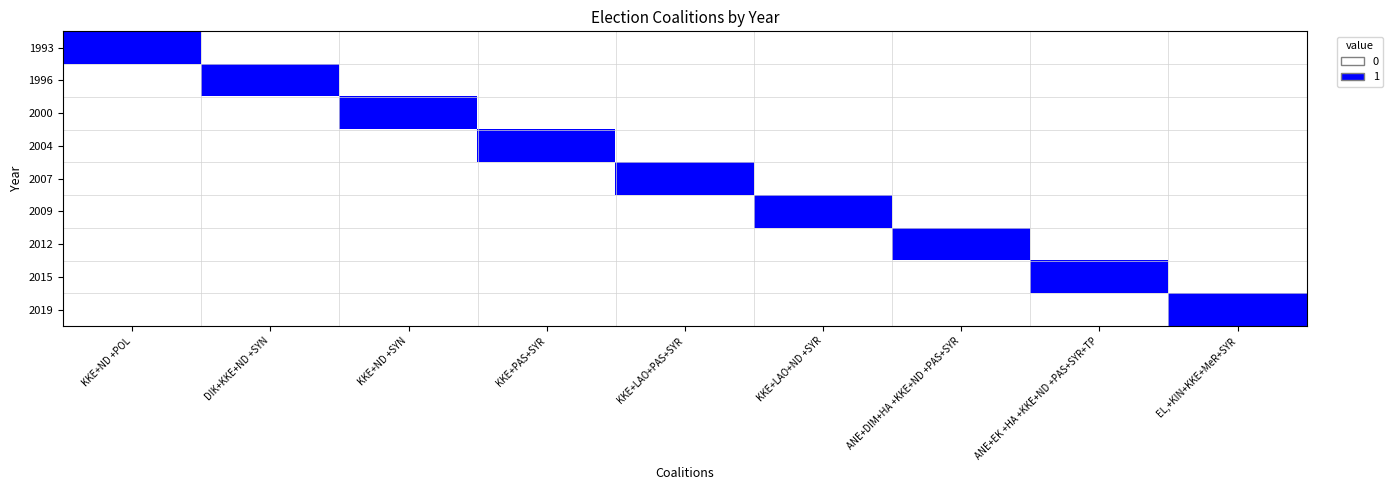

Reading left to right, transcribe all the data shown in this chart.

1993: KKE+ND +POL=1	DIK+KKE+ND +SYN=0	KKE+ND +SYN=0	KKE+PAS+SYR=0	KKE+LAO+PAS+SYR=0	KKE+LAO+ND +SYR=0	ANE+DIM+HA +KKE+ND +PAS+SYR=0	ANE+EK +HA +KKE+ND +PAS+SYR+TP=0	EL,+KIN+KKE+MeR+SYR=0
1996: KKE+ND +POL=0	DIK+KKE+ND +SYN=1	KKE+ND +SYN=0	KKE+PAS+SYR=0	KKE+LAO+PAS+SYR=0	KKE+LAO+ND +SYR=0	ANE+DIM+HA +KKE+ND +PAS+SYR=0	ANE+EK +HA +KKE+ND +PAS+SYR+TP=0	EL,+KIN+KKE+MeR+SYR=0
2000: KKE+ND +POL=0	DIK+KKE+ND +SYN=0	KKE+ND +SYN=1	KKE+PAS+SYR=0	KKE+LAO+PAS+SYR=0	KKE+LAO+ND +SYR=0	ANE+DIM+HA +KKE+ND +PAS+SYR=0	ANE+EK +HA +KKE+ND +PAS+SYR+TP=0	EL,+KIN+KKE+MeR+SYR=0
2004: KKE+ND +POL=0	DIK+KKE+ND +SYN=0	KKE+ND +SYN=0	KKE+PAS+SYR=1	KKE+LAO+PAS+SYR=0	KKE+LAO+ND +SYR=0	ANE+DIM+HA +KKE+ND +PAS+SYR=0	ANE+EK +HA +KKE+ND +PAS+SYR+TP=0	EL,+KIN+KKE+MeR+SYR=0
2007: KKE+ND +POL=0	DIK+KKE+ND +SYN=0	KKE+ND +SYN=0	KKE+PAS+SYR=0	KKE+LAO+PAS+SYR=1	KKE+LAO+ND +SYR=0	ANE+DIM+HA +KKE+ND +PAS+SYR=0	ANE+EK +HA +KKE+ND +PAS+SYR+TP=0	EL,+KIN+KKE+MeR+SYR=0
2009: KKE+ND +POL=0	DIK+KKE+ND +SYN=0	KKE+ND +SYN=0	KKE+PAS+SYR=0	KKE+LAO+PAS+SYR=0	KKE+LAO+ND +SYR=1	ANE+DIM+HA +KKE+ND +PAS+SYR=0	ANE+EK +HA +KKE+ND +PAS+SYR+TP=0	EL,+KIN+KKE+MeR+SYR=0
2012: KKE+ND +POL=0	DIK+KKE+ND +SYN=0	KKE+ND +SYN=0	KKE+PAS+SYR=0	KKE+LAO+PAS+SYR=0	KKE+LAO+ND +SYR=0	ANE+DIM+HA +KKE+ND +PAS+SYR=1	ANE+EK +HA +KKE+ND +PAS+SYR+TP=0	EL,+KIN+KKE+MeR+SYR=0
2015: KKE+ND +POL=0	DIK+KKE+ND +SYN=0	KKE+ND +SYN=0	KKE+PAS+SYR=0	KKE+LAO+PAS+SYR=0	KKE+LAO+ND +SYR=0	ANE+DIM+HA +KKE+ND +PAS+SYR=0	ANE+EK +HA +KKE+ND +PAS+SYR+TP=1	EL,+KIN+KKE+MeR+SYR=0
2019: KKE+ND +POL=0	DIK+KKE+ND +SYN=0	KKE+ND +SYN=0	KKE+PAS+SYR=0	KKE+LAO+PAS+SYR=0	KKE+LAO+ND +SYR=0	ANE+DIM+HA +KKE+ND +PAS+SYR=0	ANE+EK +HA +KKE+ND +PAS+SYR+TP=0	EL,+KIN+KKE+MeR+SYR=1